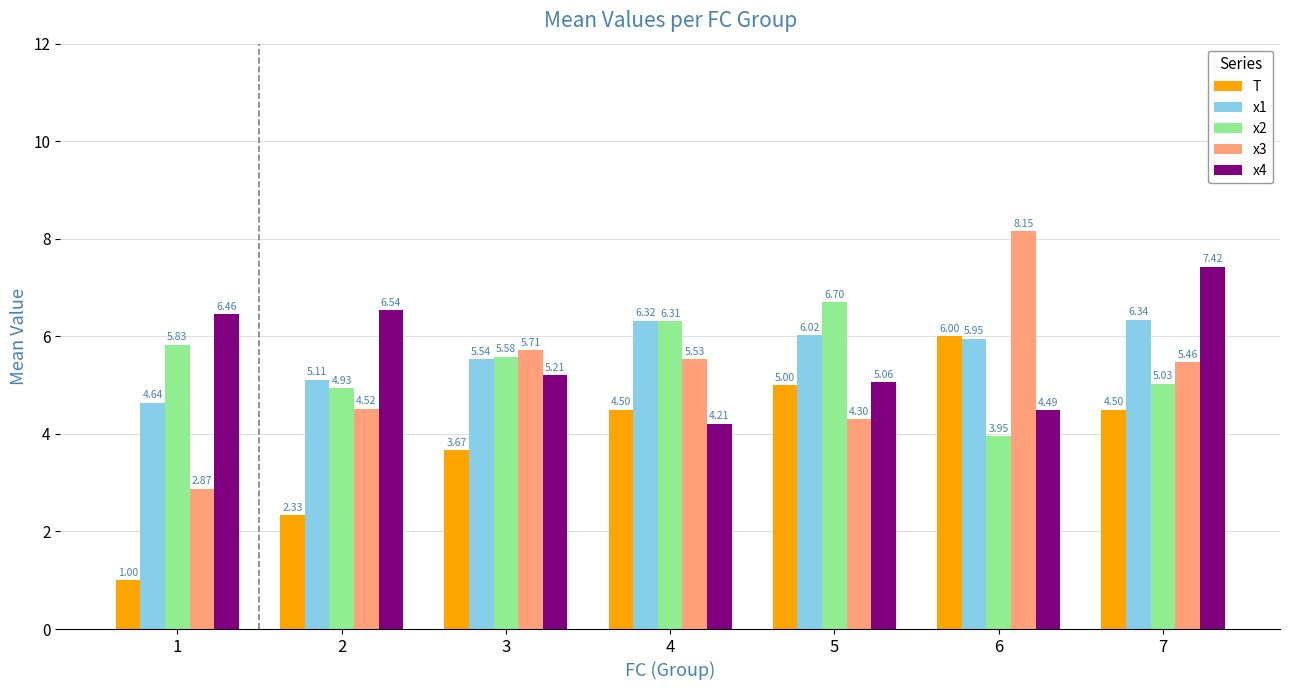

What is the sum of the x4 values at 7 and 4?

11.6